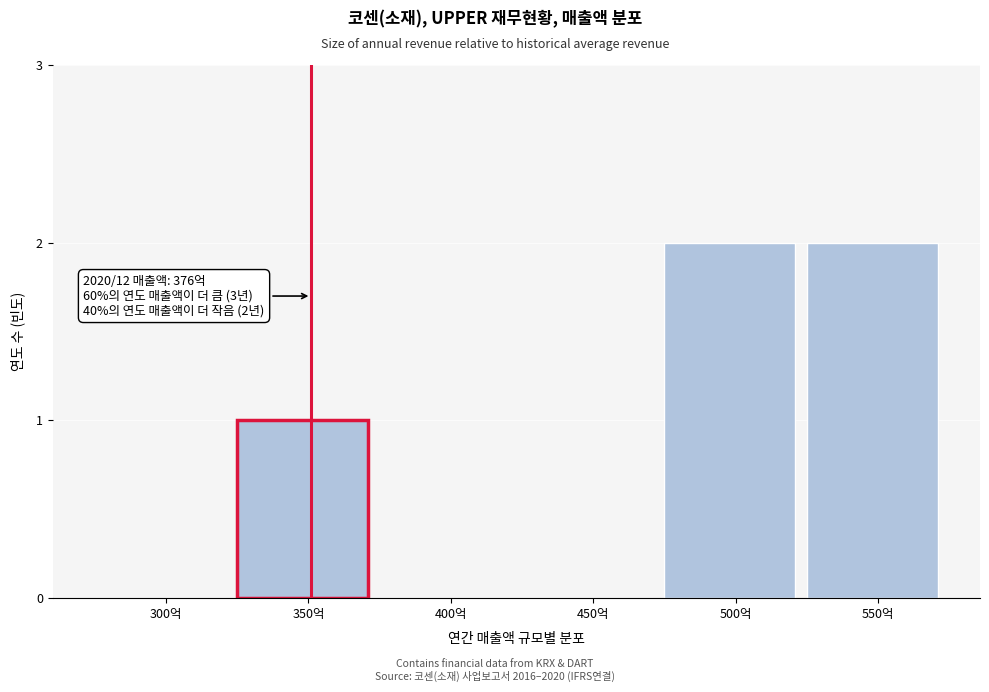

Reading left to right, extract all data points from this chart.

300억=0	350억=1	400억=0	450억=0	500억=2	550억=2